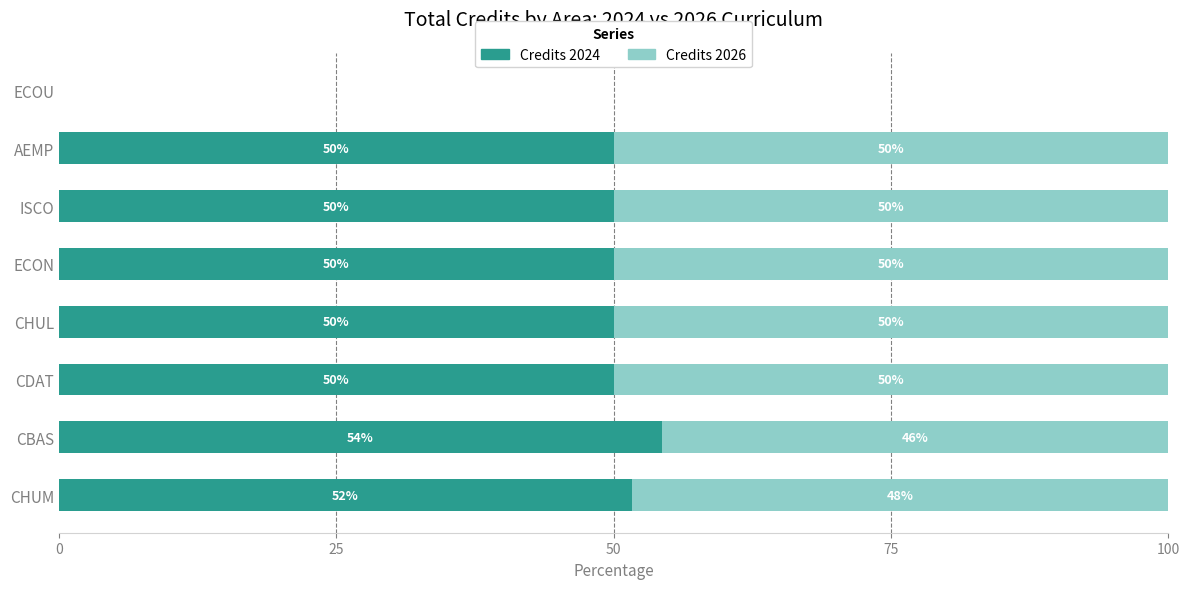

Count the number of data series in this chart.

2